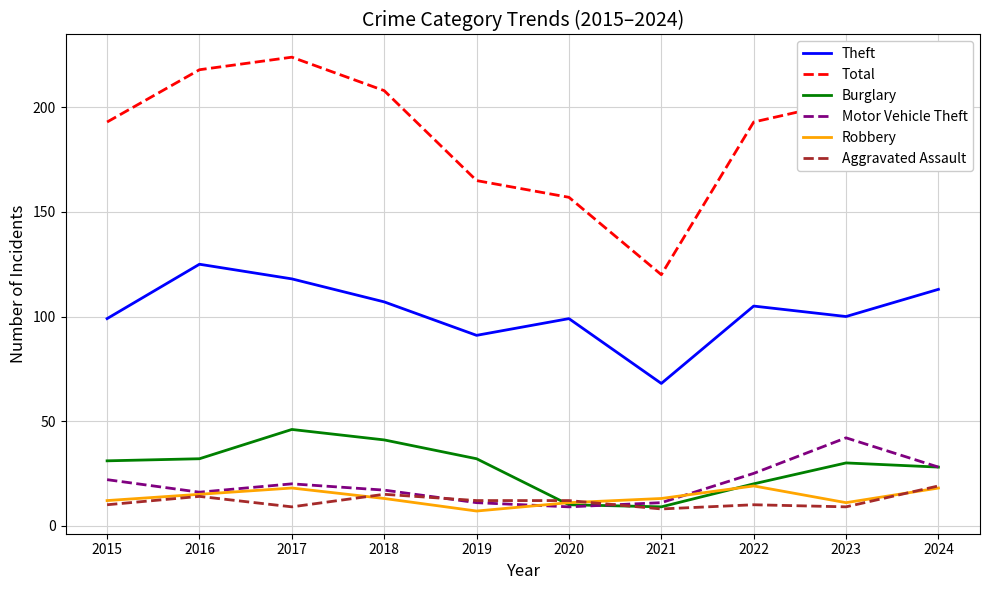

Which series has the widest spread of values?

Total